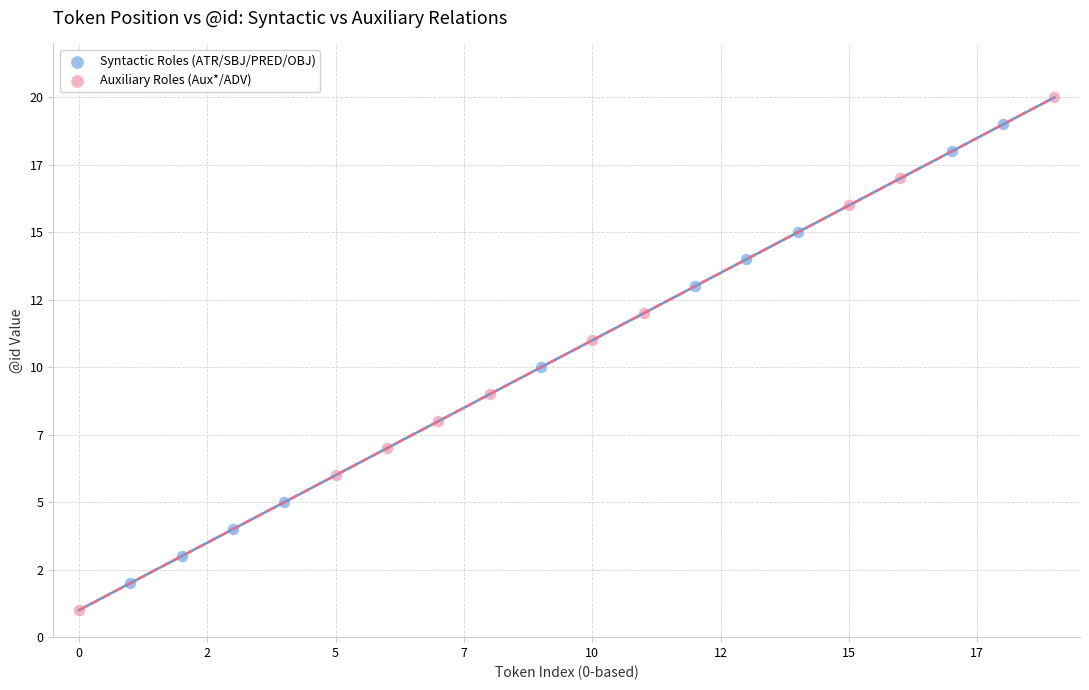

What are all the series names shown in the legend?

Syntactic Roles (ATR/SBJ/PRED/OBJ), Auxiliary Roles (Aux*/ADV)